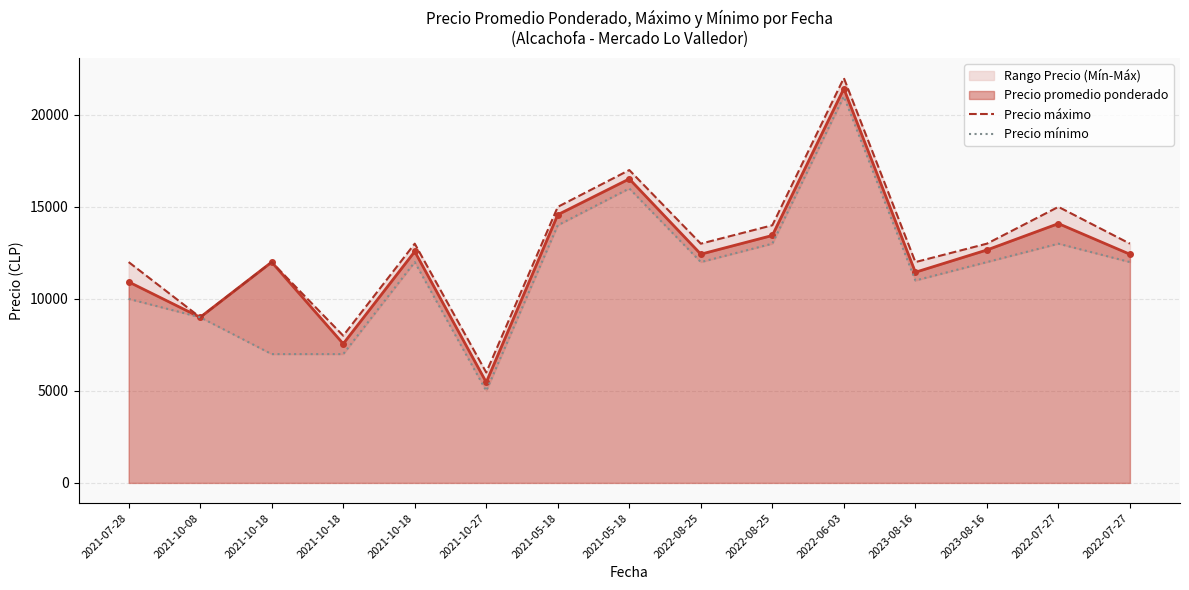

Which label corresponds to the smallest value in the chart?

2021-10-27